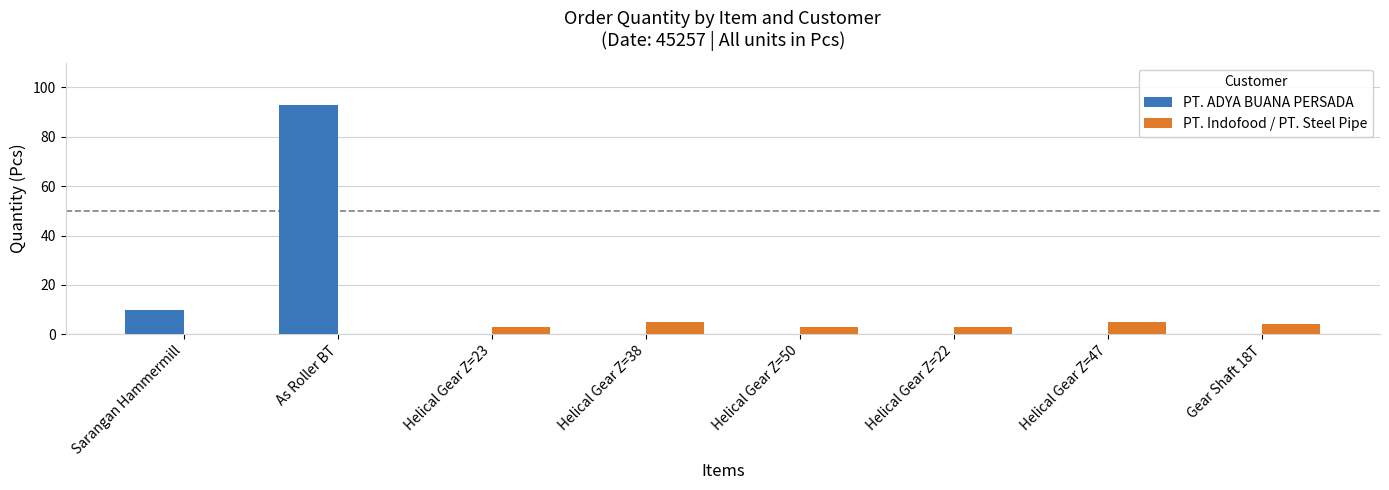

Reading left to right, what are all the values shown in this chart?

PT. ADYA BUANA PERSADA: 10	93	0	0	0	0	0	0
PT. Indofood / PT. Steel Pipe: 0	0	3	5	3	3	5	4